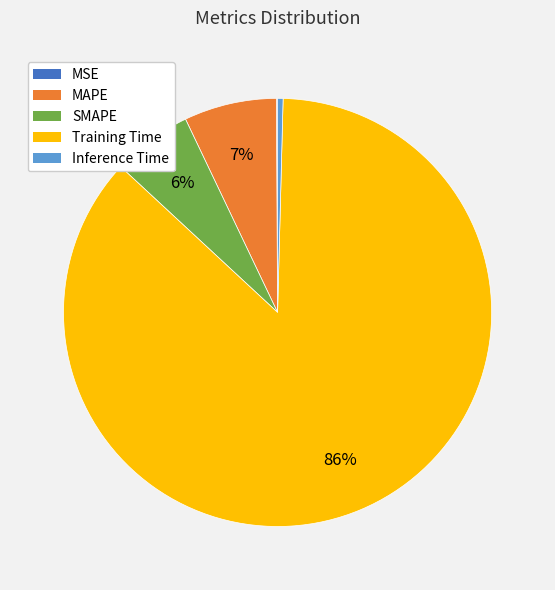

Which category has the biggest portion of the pie?

Training Time